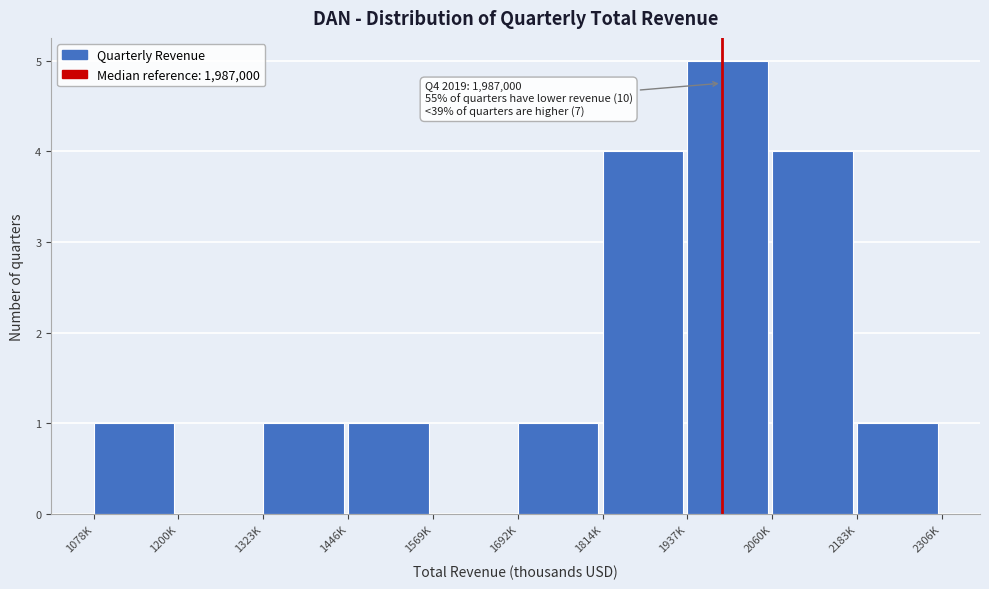

Reading left to right, what are all the values shown in this chart?

1078K=1	1200K=0	1323K=1	1446K=1	1569K=0	1692K=1	1814K=4	1937K=5	2060K=4	2183K=1